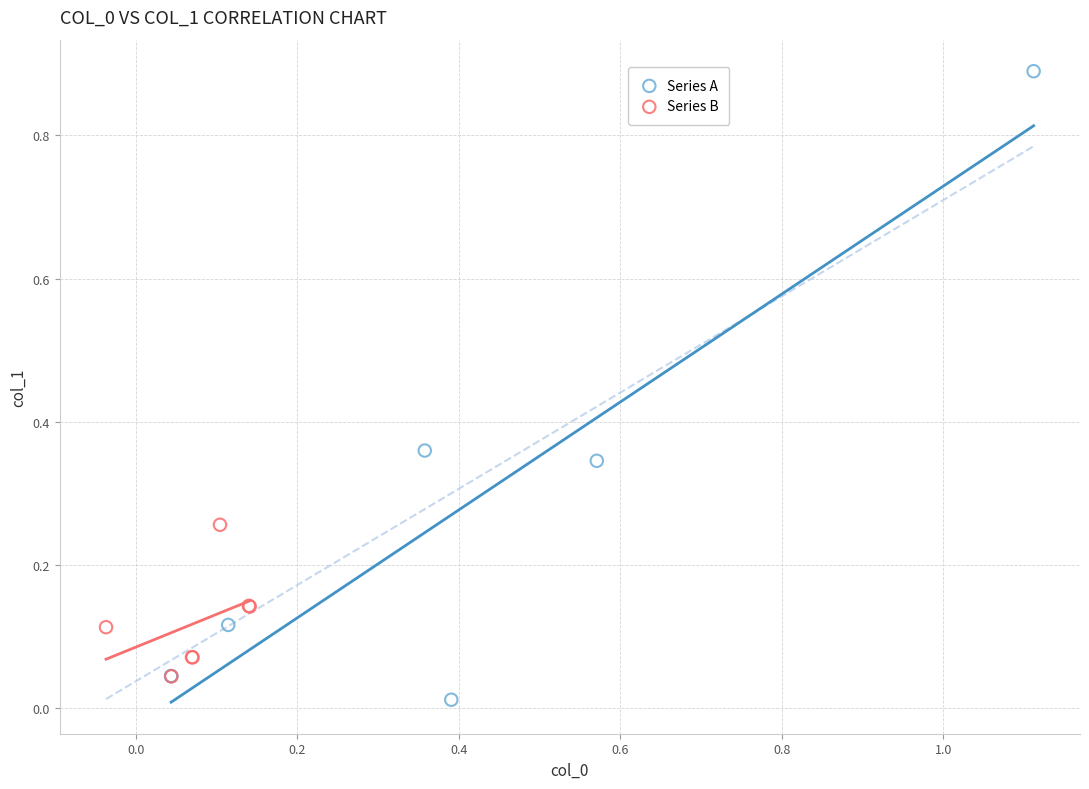

Which series has the largest Y range (max minus min)?

Series A